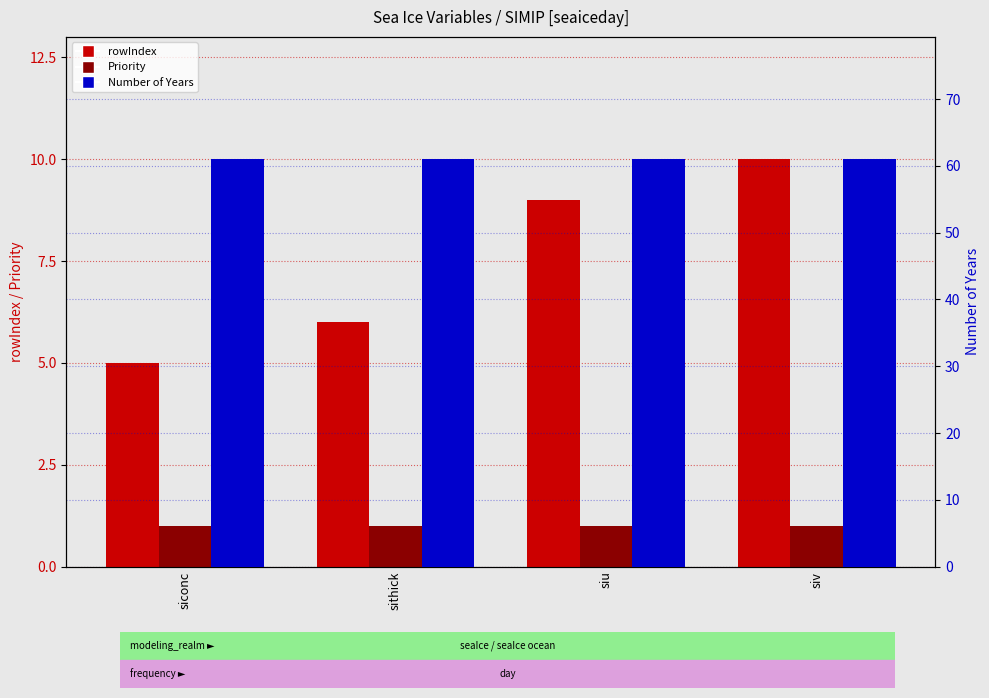

What is the highest value of the Priority series?

1